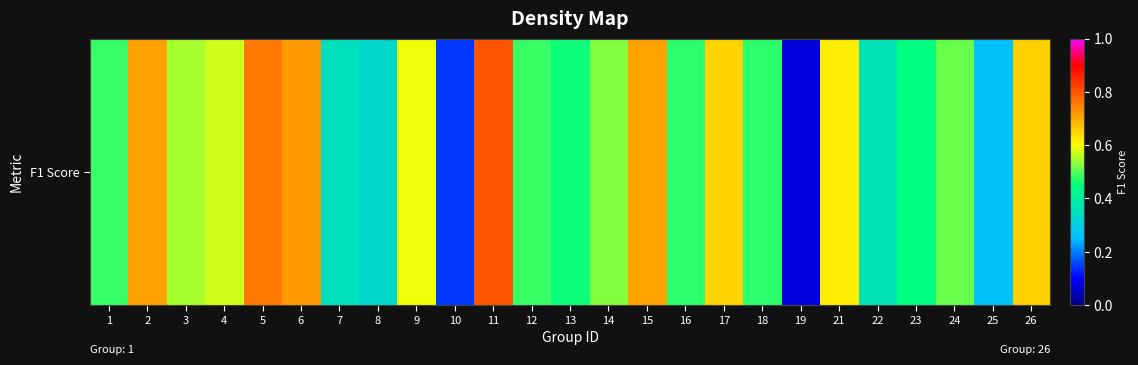

Reading left to right, list all the values displayed in this chart.

0.5	0.7	0.5	0.6	0.8	0.7	0.4	0.3	0.6	0.1	0.8	0.5	0.5	0.5	0.7	0.5	0.7	0.5	0.1	0.6	0.4	0.4	0.5	0.3	0.7